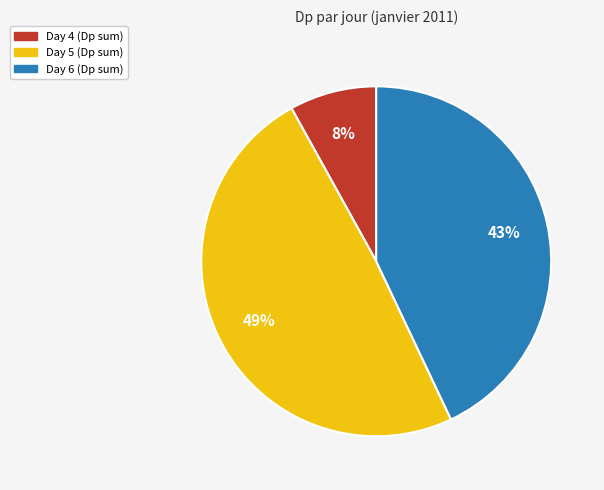

Does any single category account for the majority?

No